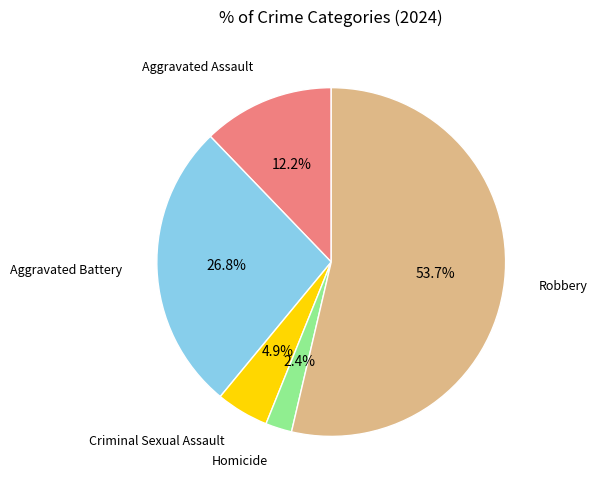

Is there any slice that represents more than half of the pie?

Yes